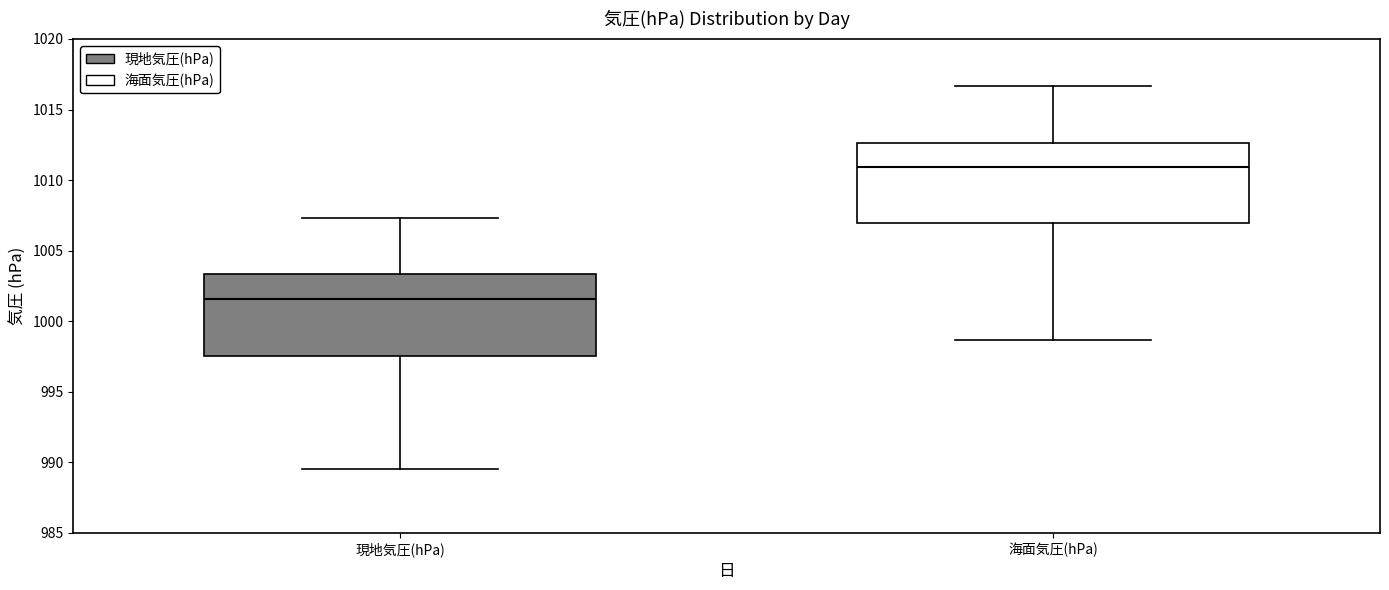

Where is the upper edge of the box for 海面気圧(hPa) on the y-axis? The values are not printed on the chart, so give them approximately, as read against the axis.

1012.5